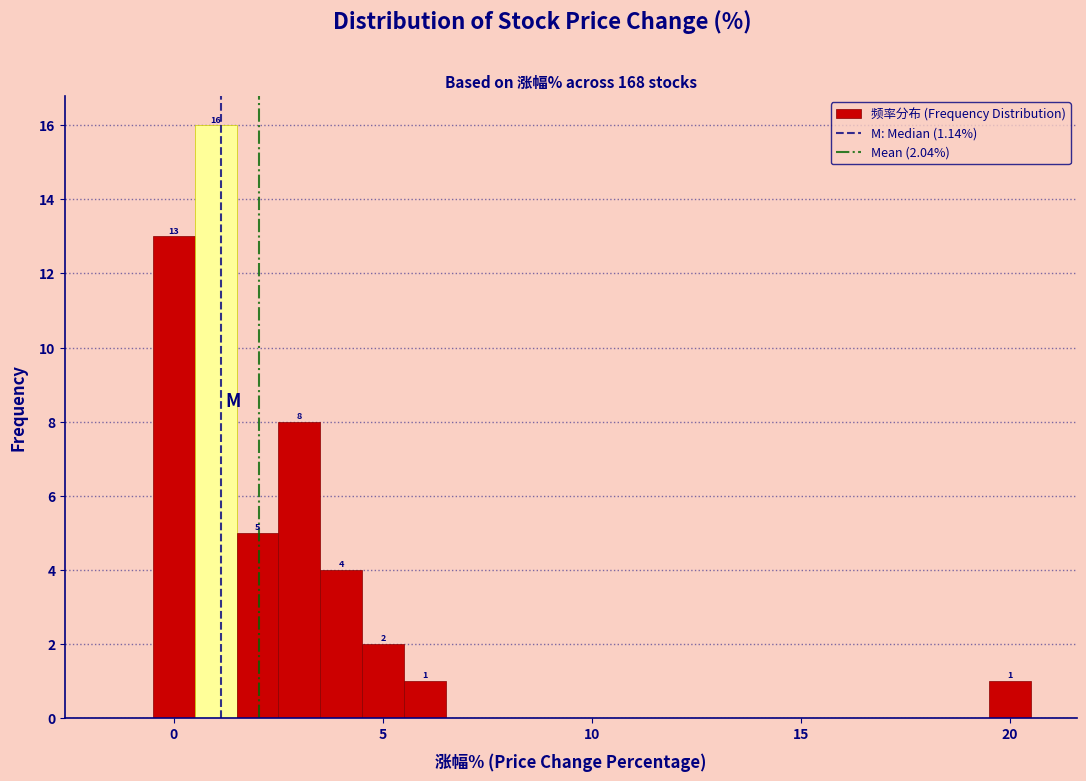

Read against the x-axis, roughly where is the centre of the tallest bar?

1.0